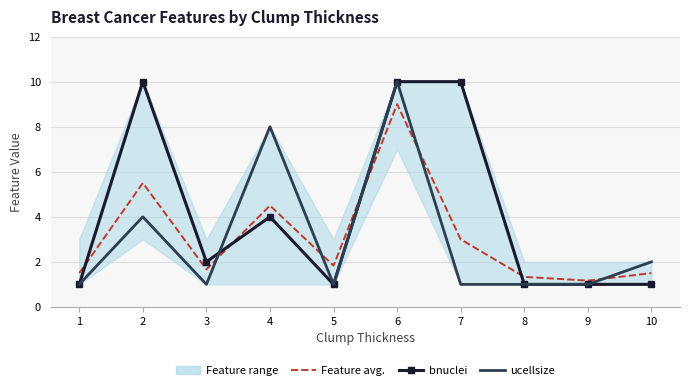

What is the value of the Feature avg. point at the 8th from the left?

1.3